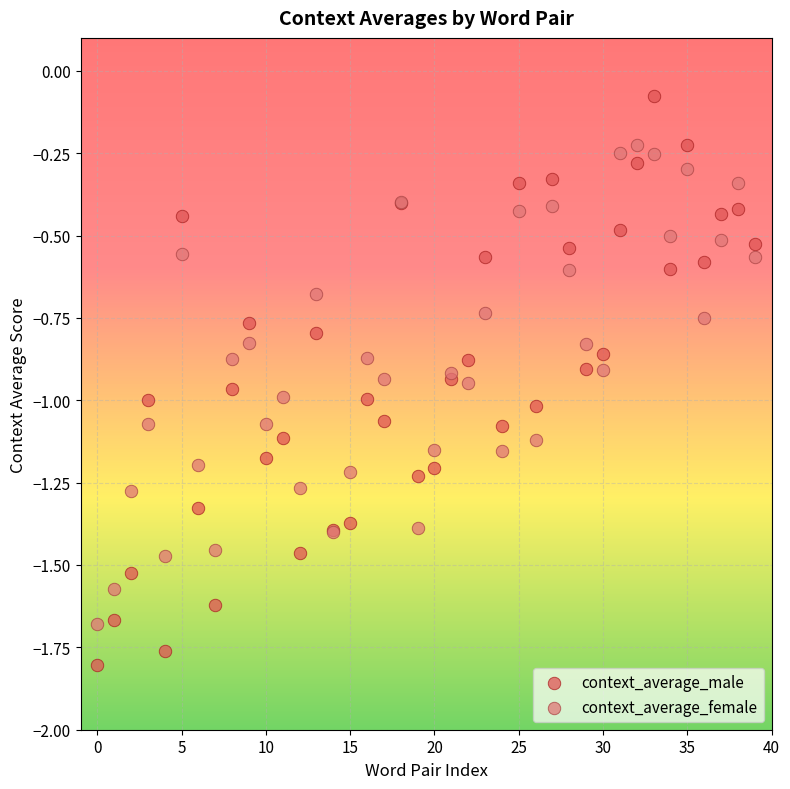

What are all the series names shown in the legend?

context_average_male, context_average_female